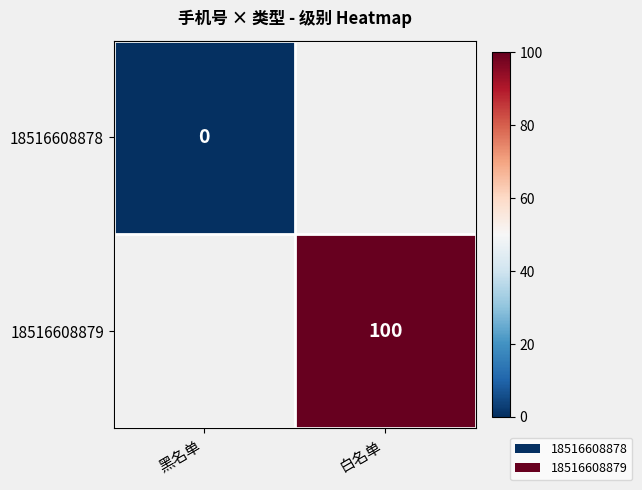

Is it true that 18516608879 equals 100 at 白名单?

True